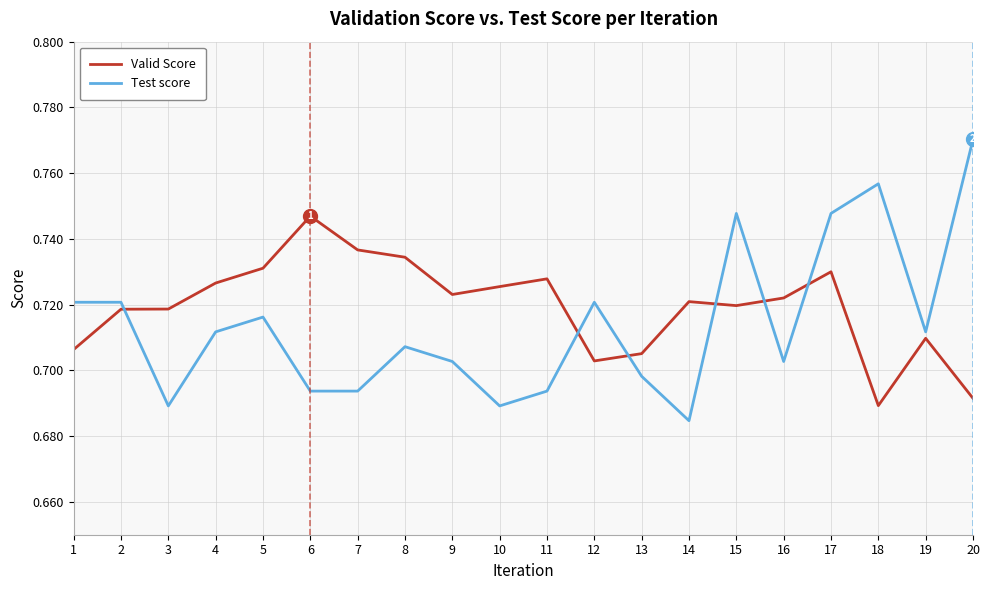

True or false: Test score has a value of 1.0 at 9.

False